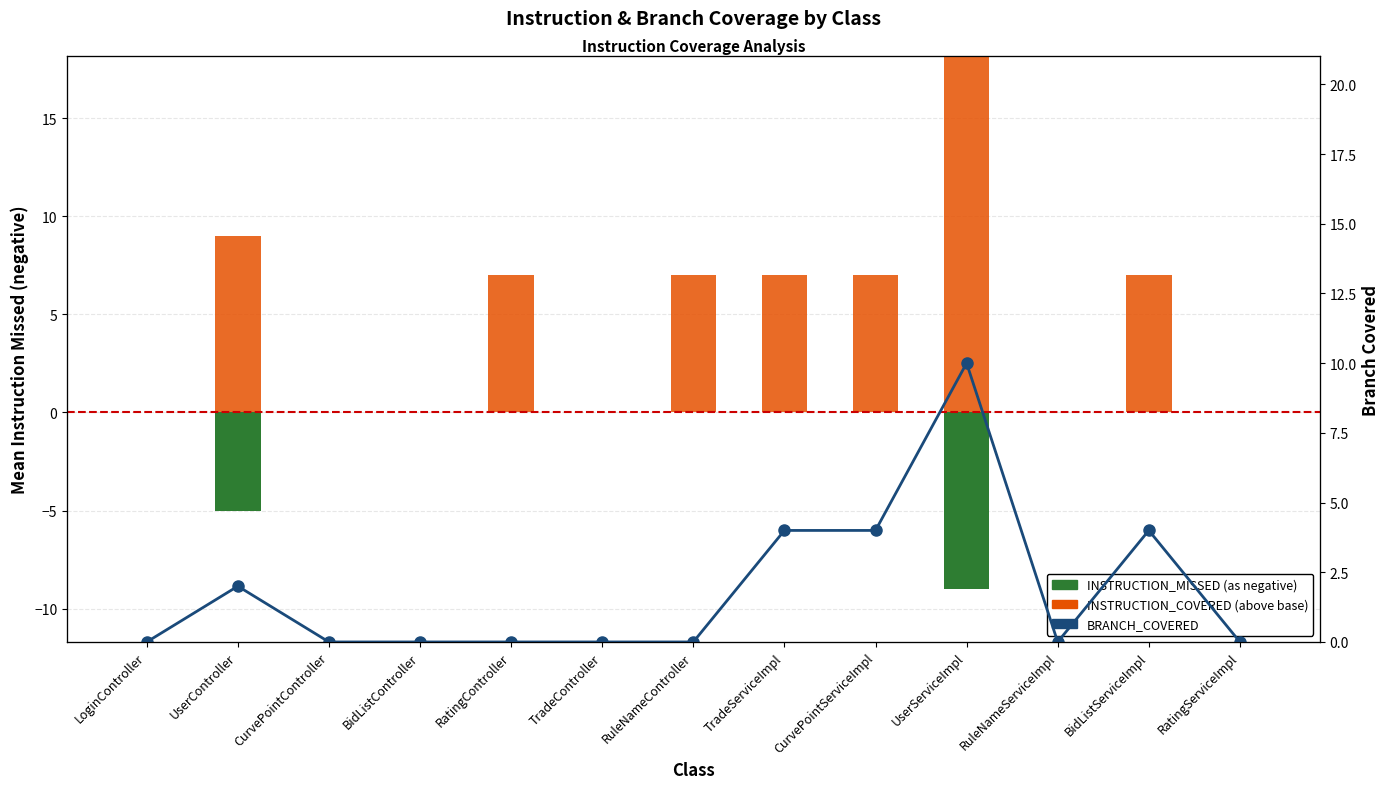

At which category does the chart reach its peak across all series?

UserServiceImpl